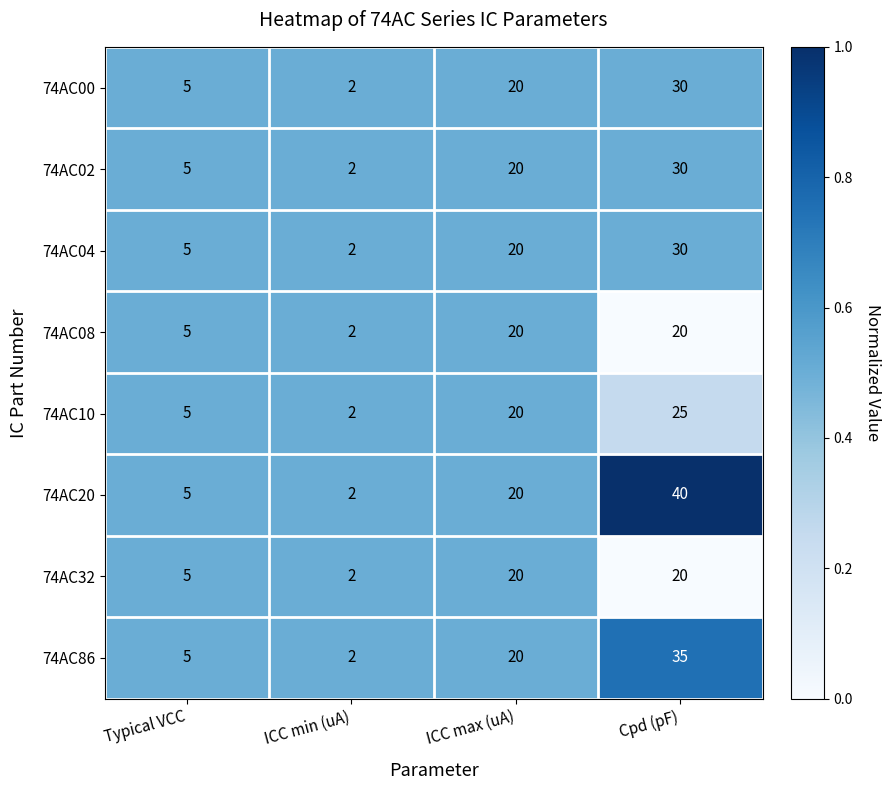

Which label corresponds to the smallest value in the chart?

ICC min (uA)